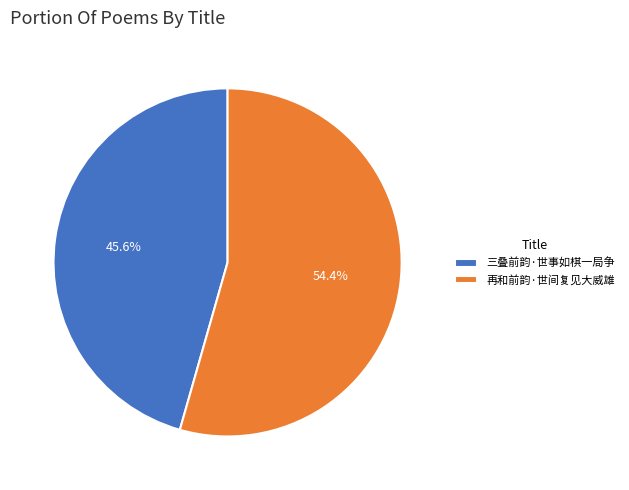

Between 三叠前韵·世事如棋一局争 and 再和前韵·世间复见大威雄, which is larger?

再和前韵·世间复见大威雄